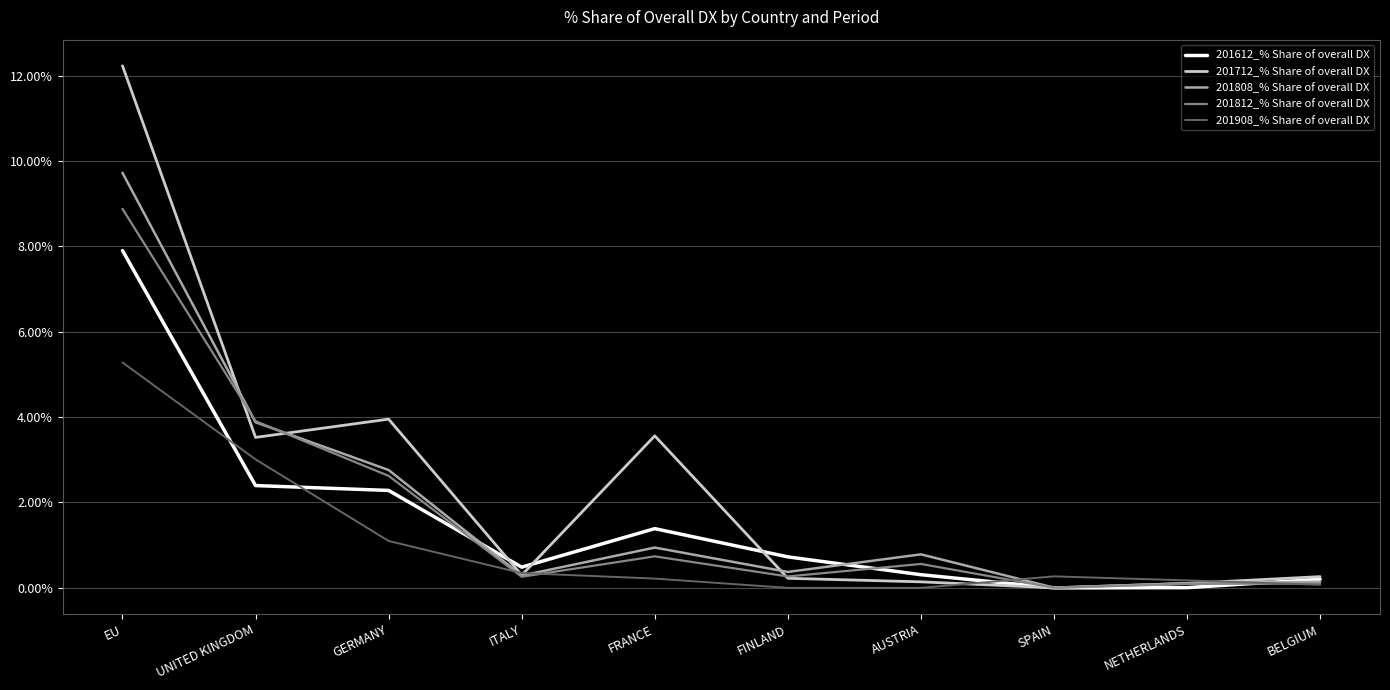

Is the value of 201808_% Share of overall DX at SPAIN greater than the value of 201612_% Share of overall DX at FRANCE?

No